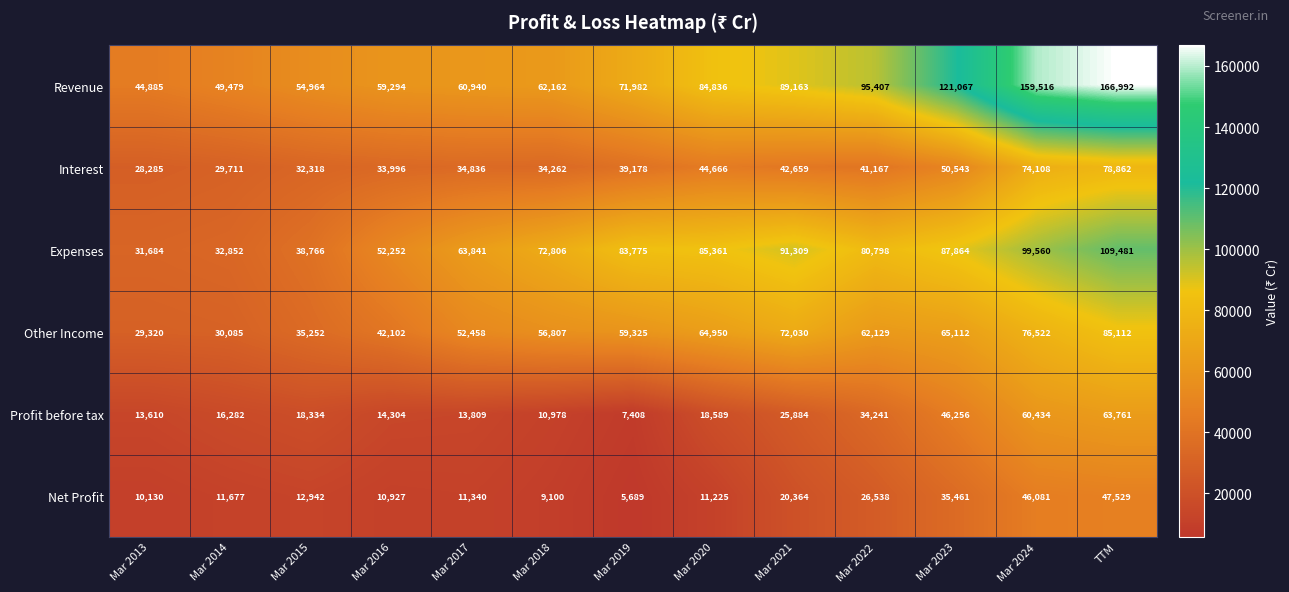

What is the difference between the second highest and second lowest values in the Expenses series?

66708